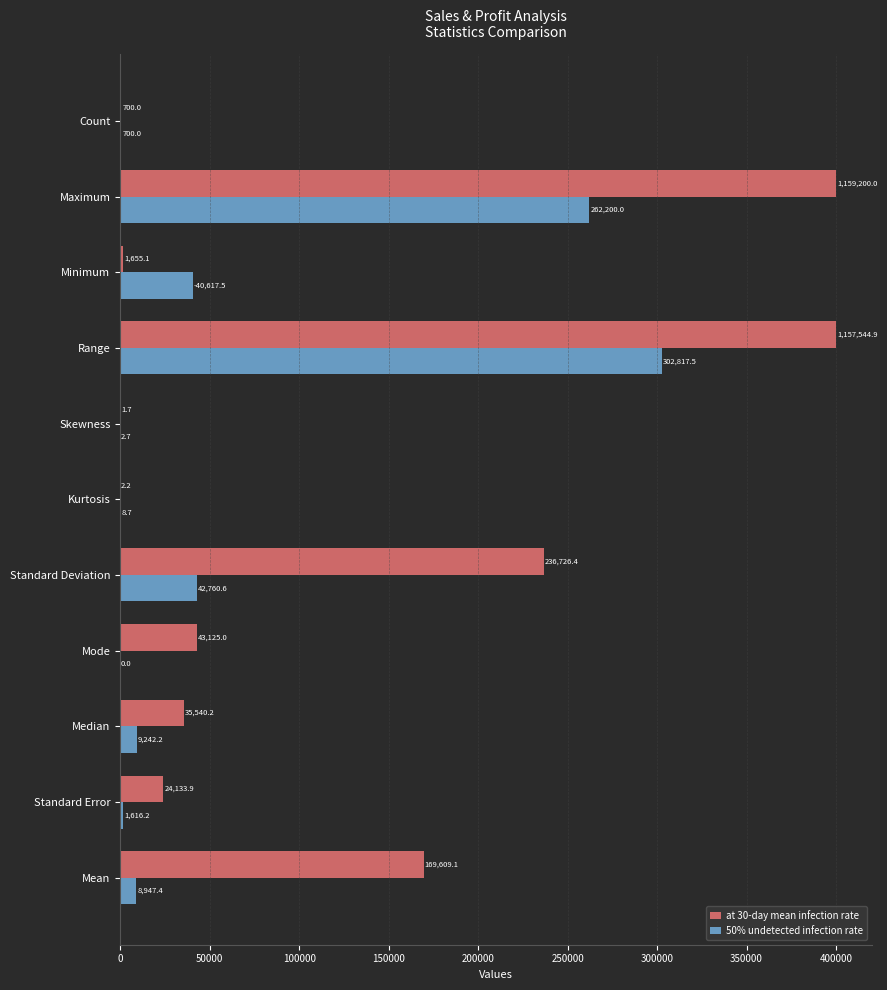

The 50% undetected infection rate series shows -126904.7 at Mode. True or false?

False